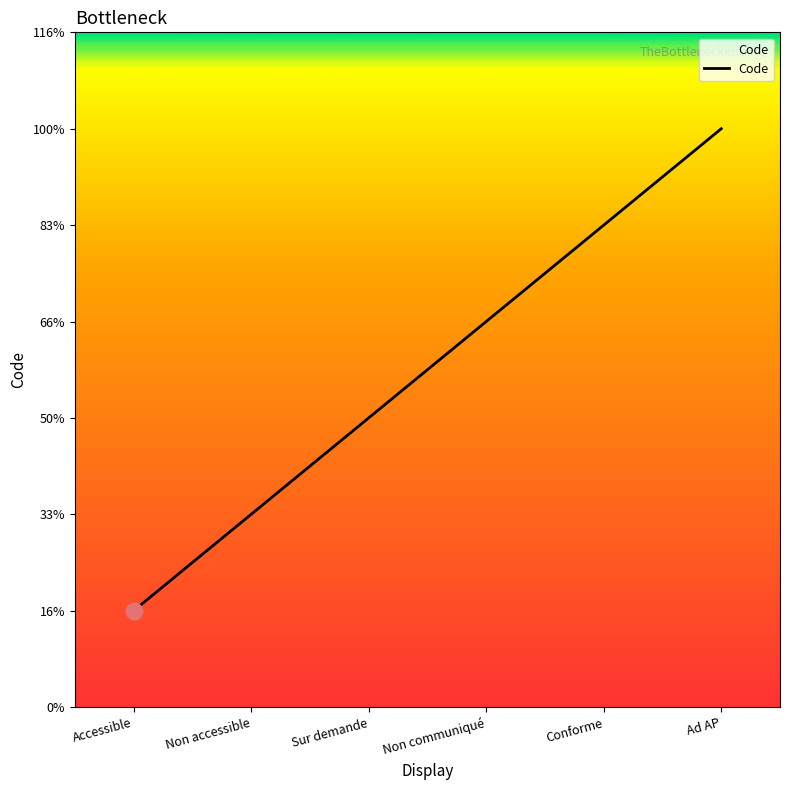

The chart shows a value of 4 at Non communiqué. True or false?

True